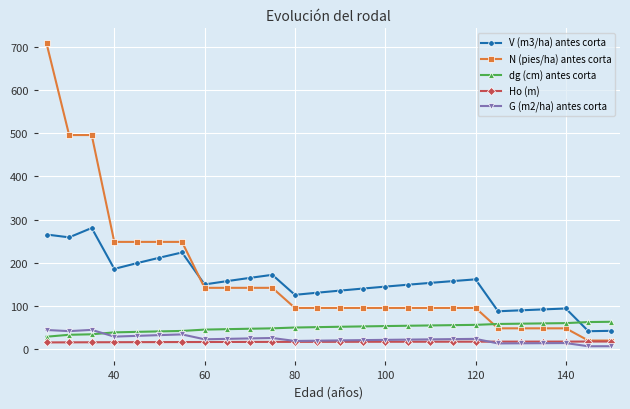

What is the value of the N (pies/ha) antes corta point at the 21st from the left?

47.4